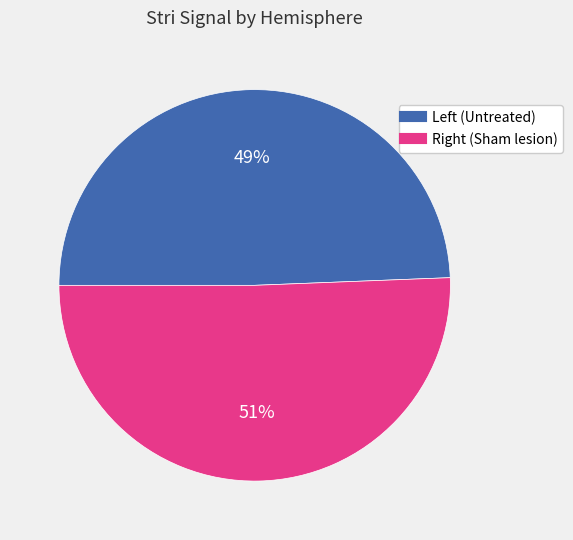

Does any single category account for the majority?

Yes